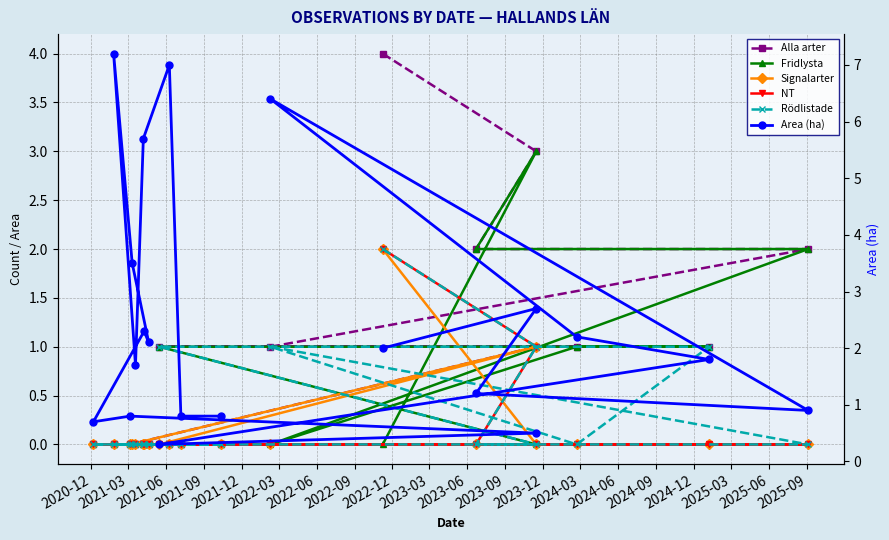

What is the average value of the Signalarter series?

0.1